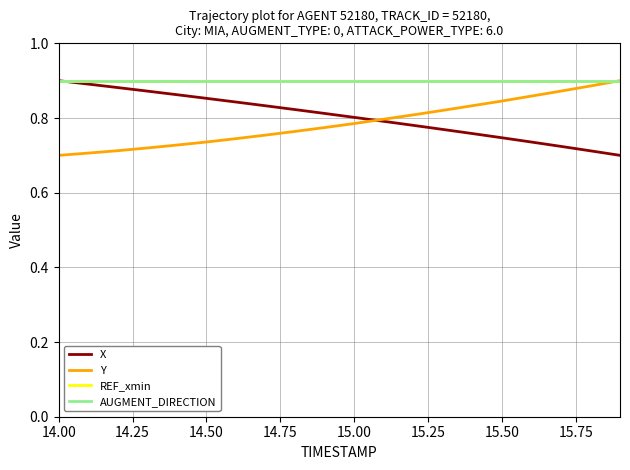

Is this an area chart (filled region under the line)?

No